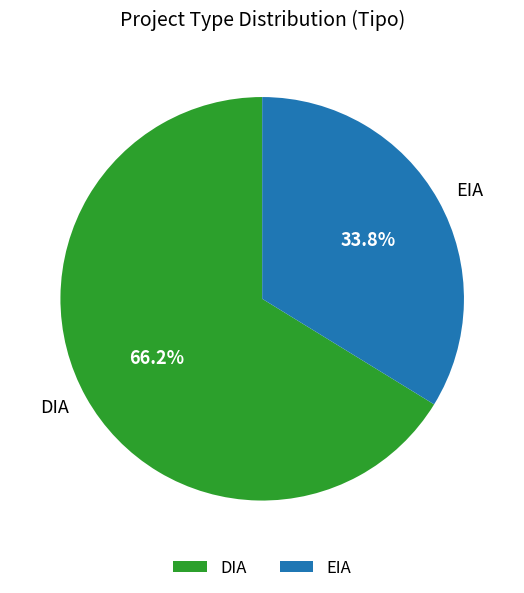

Count the number of slices in the pie.

2